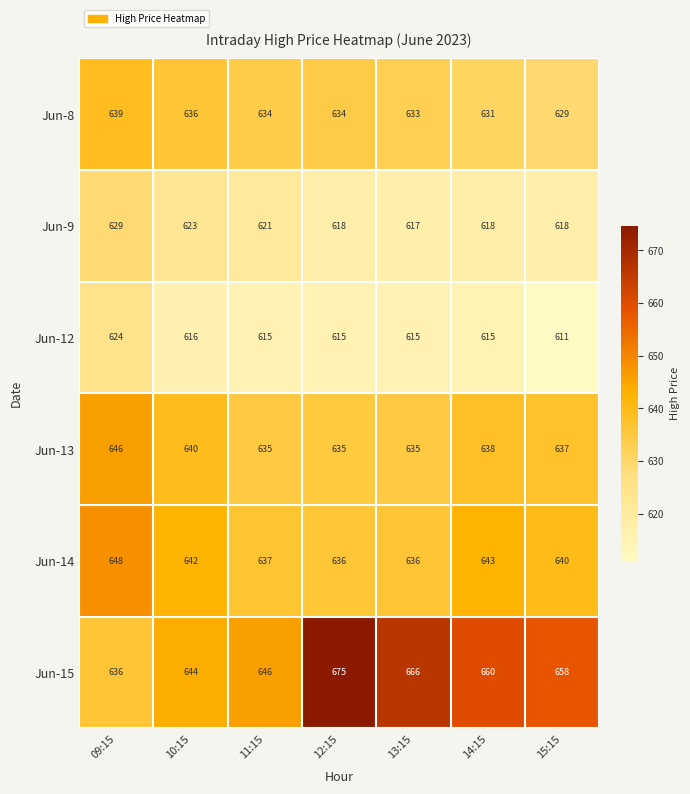

Rank the series at 10:15 from highest to lowest value.

Jun-15, Jun-14, Jun-13, Jun-8, Jun-9, Jun-12